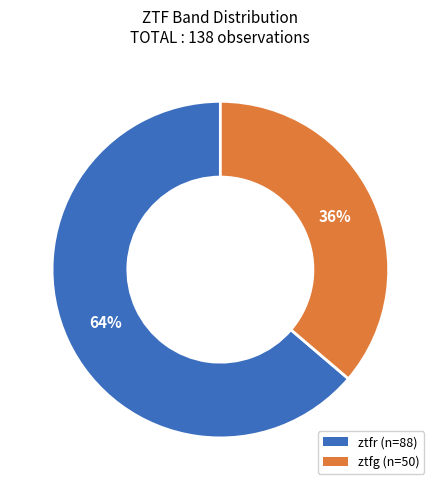

Which category accounts for the majority?

ztfr